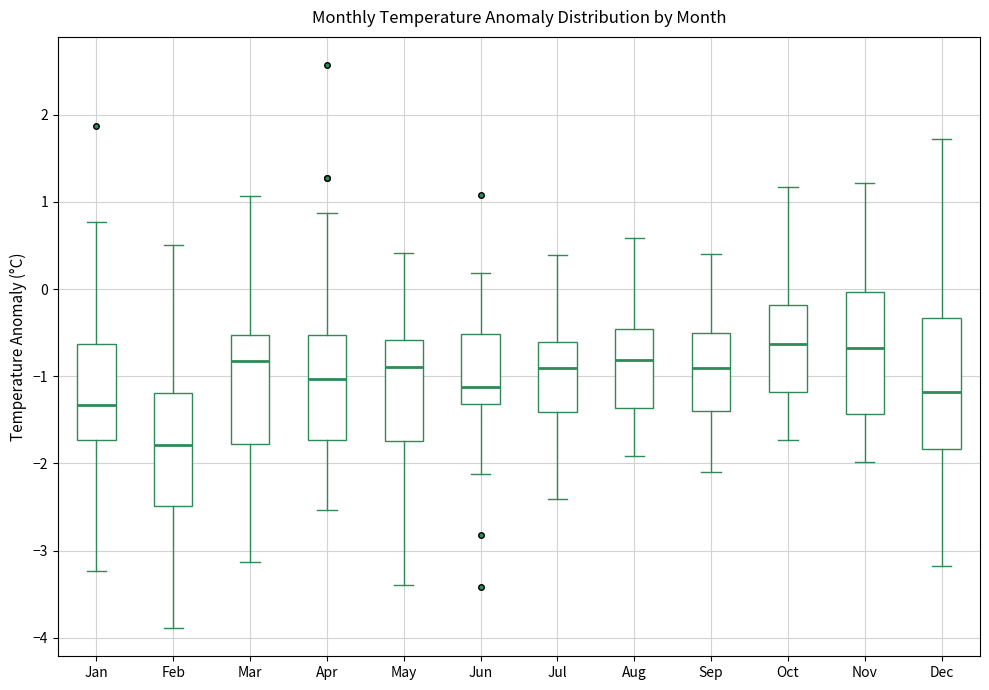

Reading left to right, transcribe this box plot: for each box, give where its median line is, the range the box spans, and where its two whiskers end, as read against the y-axis. The values are not printed on the chart, so give them approximately, as read against the axis.

Jan: median -1.3, box -1.7 to -0.6, whiskers -3.2 to 0.8
Feb: median -1.8, box -2.5 to -1.2, whiskers -3.9 to 0.5
Mar: median -0.8, box -1.8 to -0.5, whiskers -3.1 to 1.1
Apr: median -1.0, box -1.7 to -0.5, whiskers -2.5 to 0.9
May: median -0.9, box -1.7 to -0.6, whiskers -3.4 to 0.4
Jun: median -1.1, box -1.3 to -0.5, whiskers -2.1 to 0.2
Jul: median -0.9, box -1.4 to -0.6, whiskers -2.4 to 0.4
Aug: median -0.8, box -1.4 to -0.5, whiskers -1.9 to 0.6
Sep: median -0.9, box -1.4 to -0.5, whiskers -2.1 to 0.4
Oct: median -0.6, box -1.2 to -0.2, whiskers -1.7 to 1.2
Nov: median -0.7, box -1.4 to 0.0, whiskers -2.0 to 1.2
Dec: median -1.2, box -1.8 to -0.3, whiskers -3.2 to 1.7